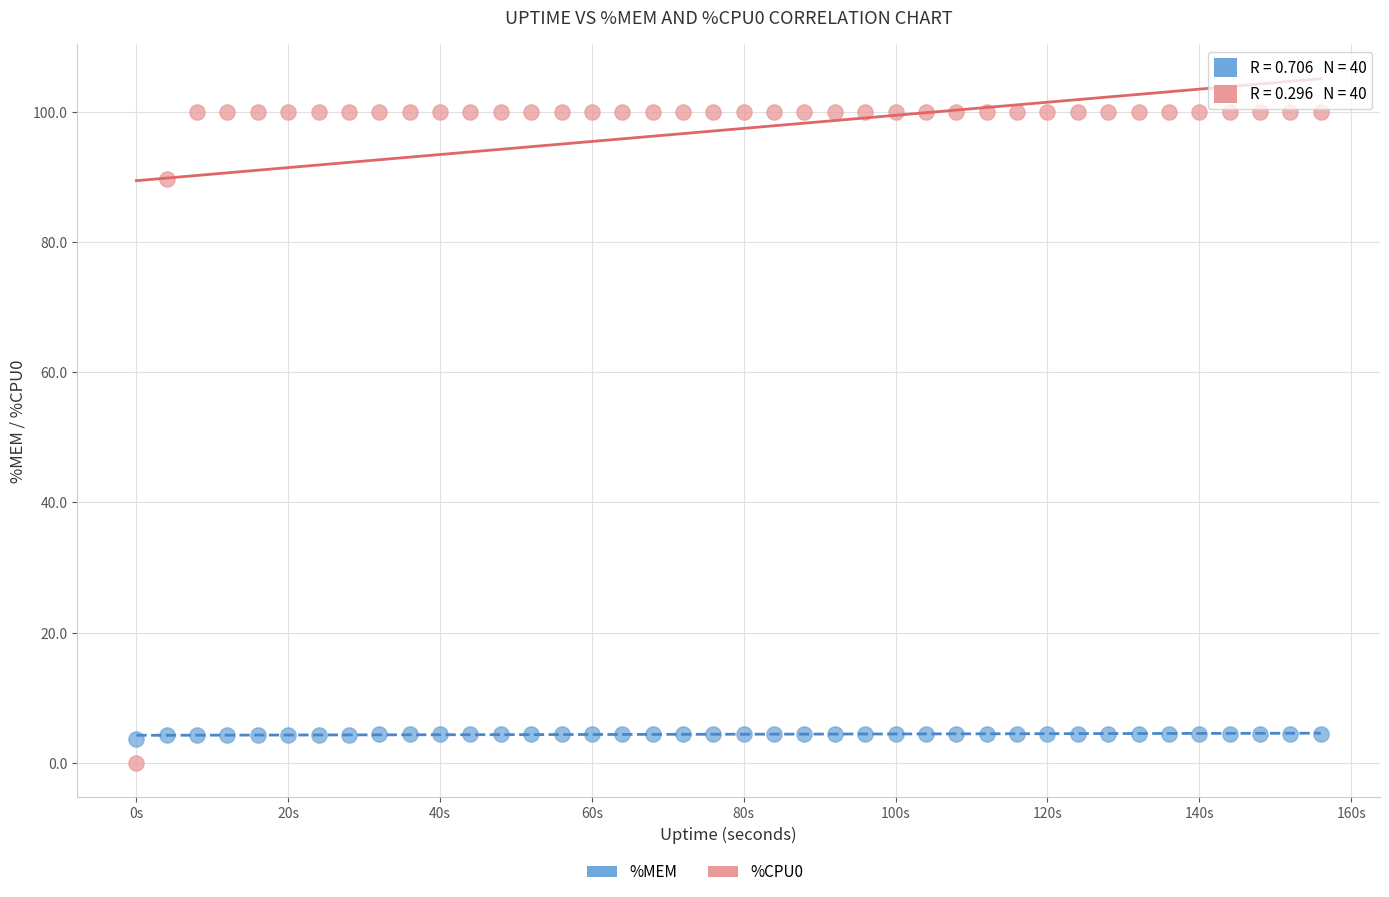

Across all data points, what is the range of Y values (max minus min)?

100.0